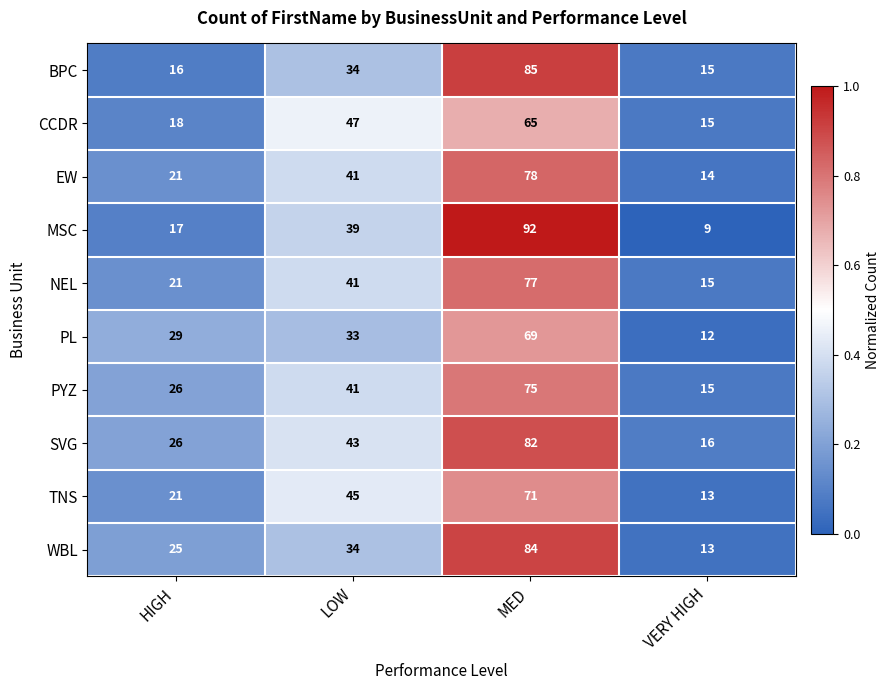

Which category has the highest value across all series?

MED